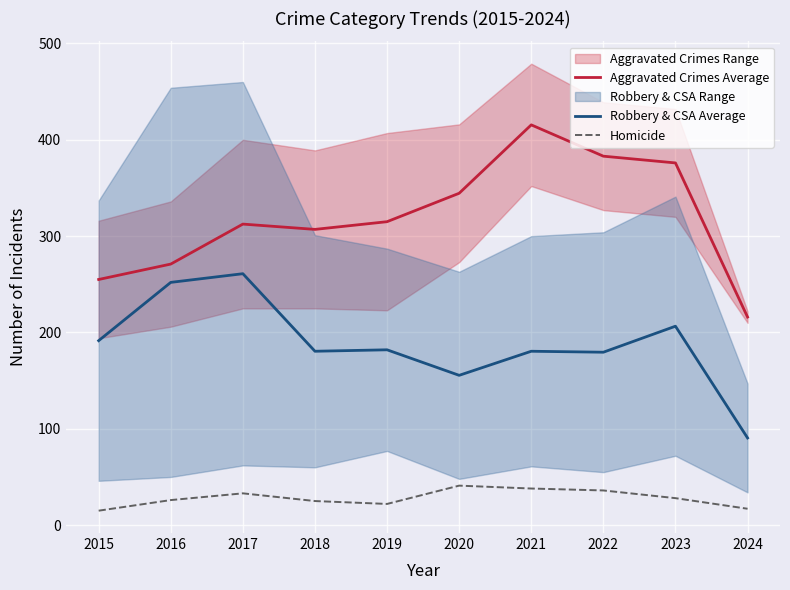

Where does the Homicide series first go above 28?

2017